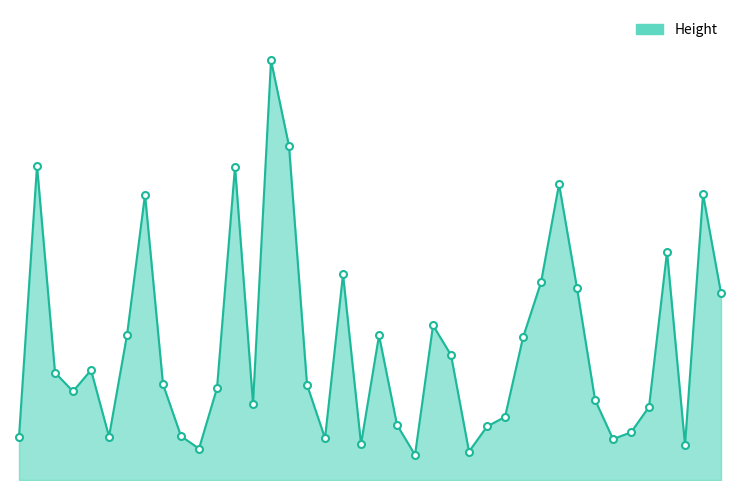

Which label corresponds to the smallest value in the chart?

D19S433-13